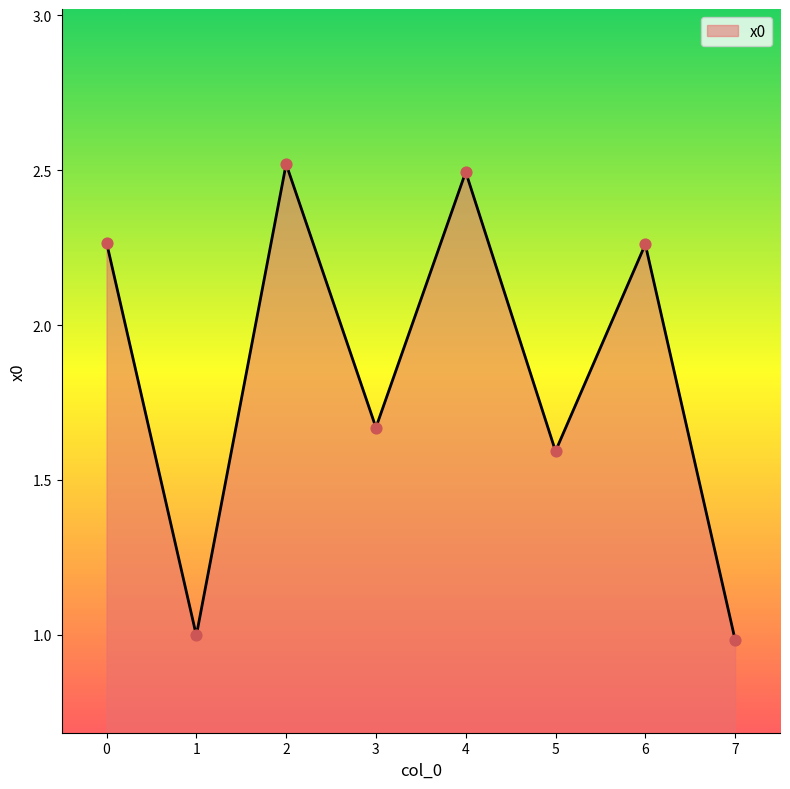

Approximately how many times larger is the value at 6 compared to 4?

0.9